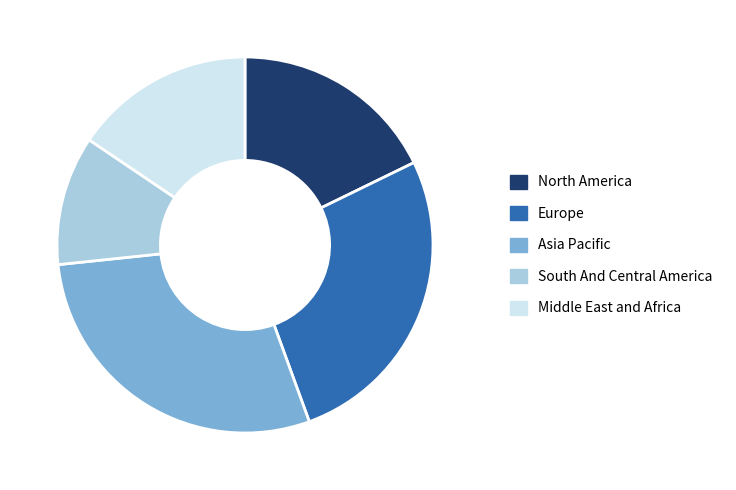

Is there any slice that represents more than half of the pie?

No